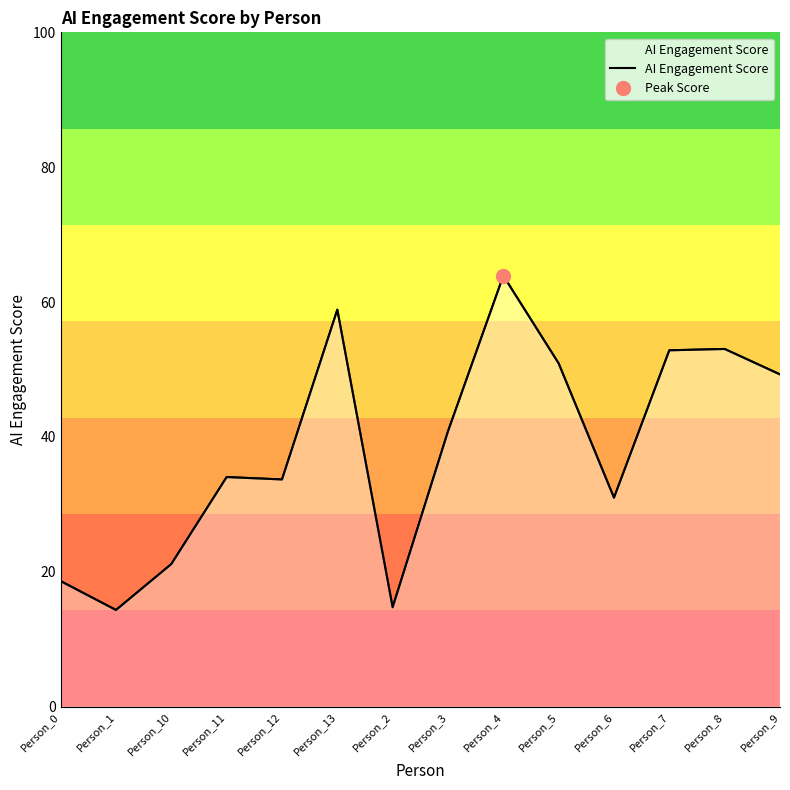

How many data points are above 40?

7